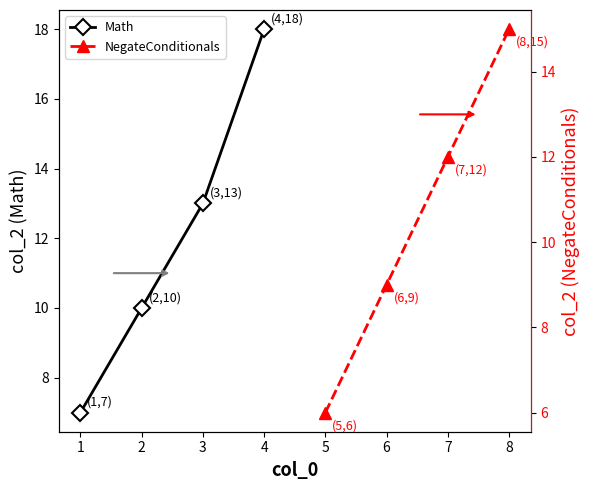

What is the minimum value for Math?

7